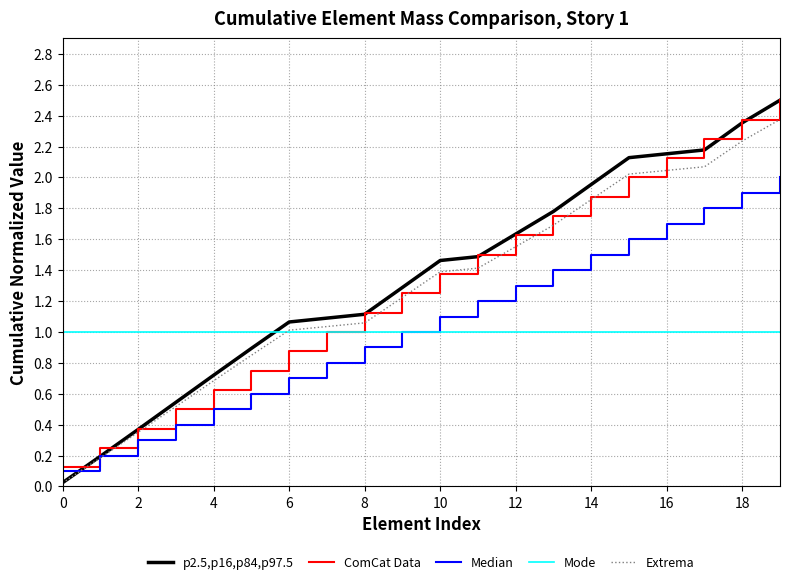

Which series has the largest range (max minus min)?

p2.5,p16,p84,p97.5